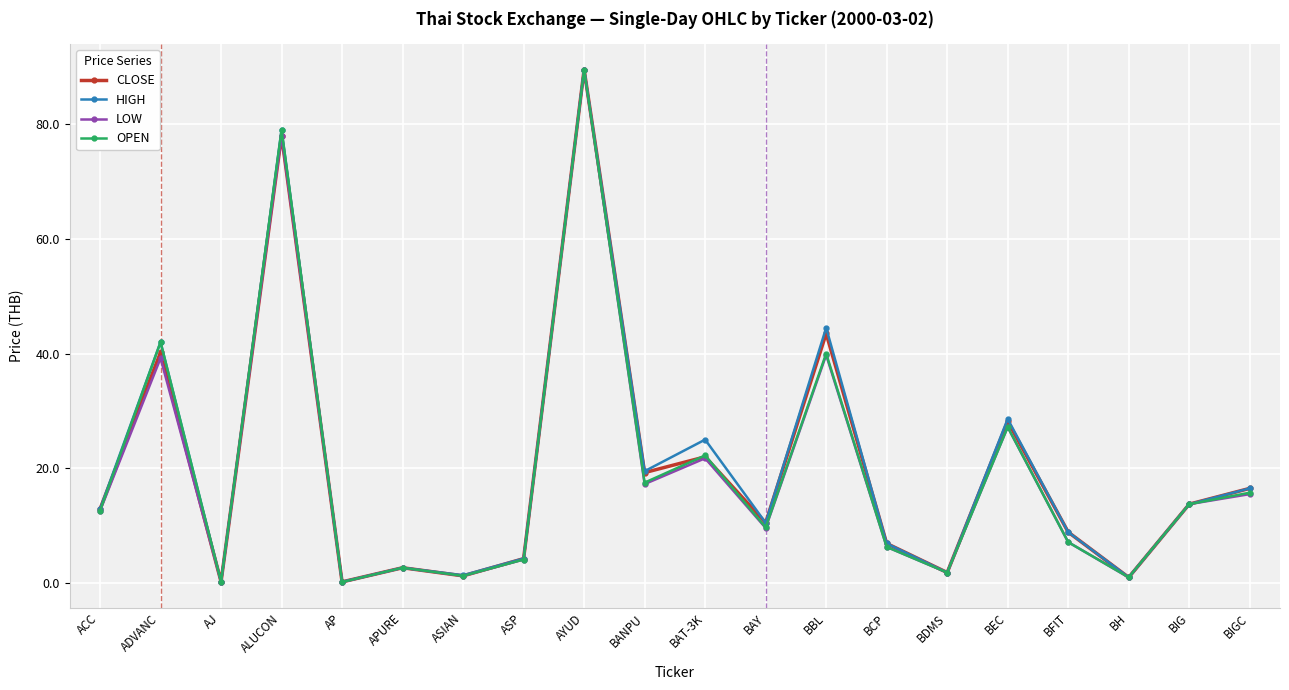

What is the label of the 11th point from the right?

BANPU